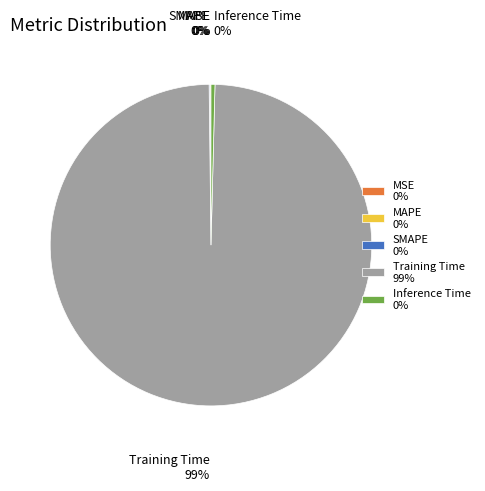

Is it true that Training Time 99% is 99% of the pie?

True